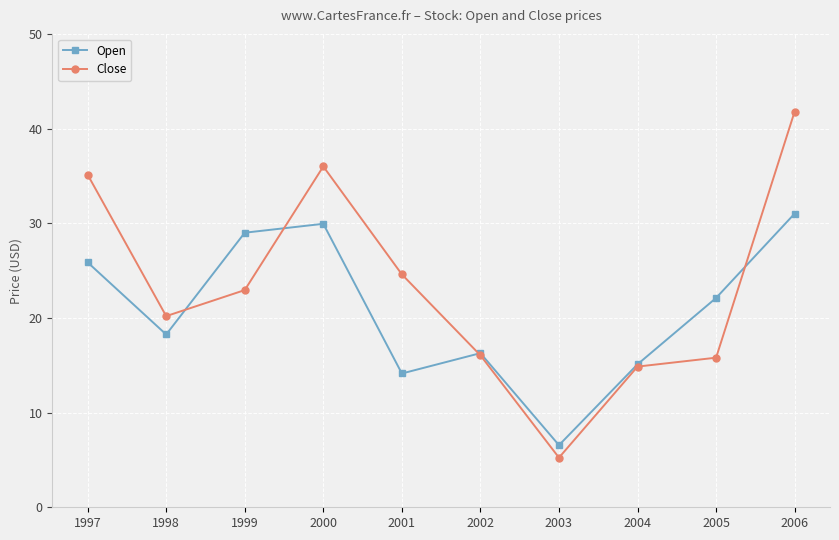

Which series has the largest range (max minus min)?

Close